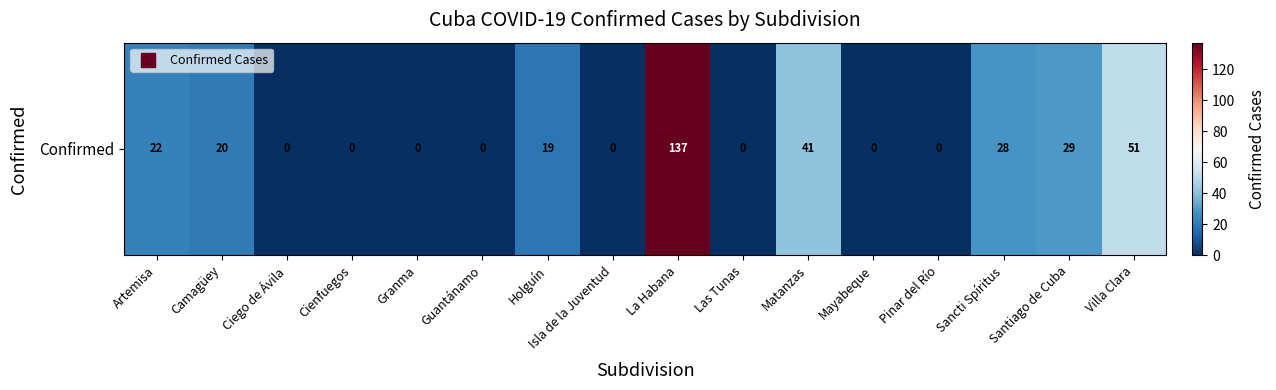

Is it true that the value at Santiago de Cuba is 29?

True